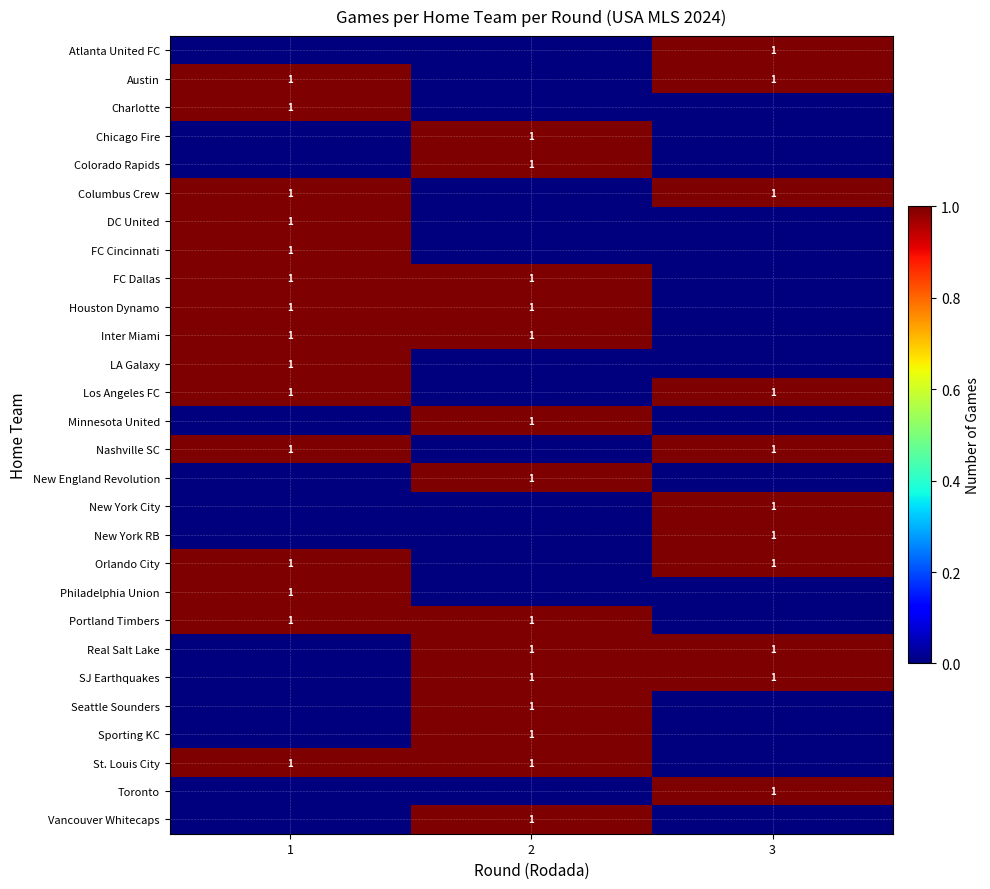

At which category does the chart reach its peak across all series?

3